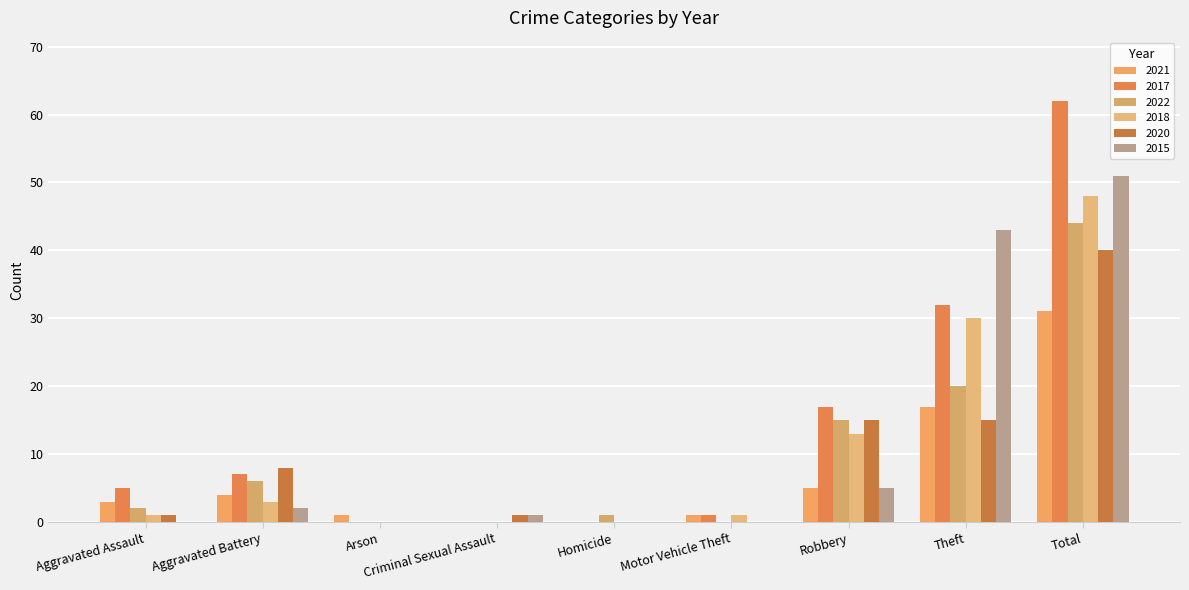

Where does the 2015 series first go above 1?

Aggravated Battery